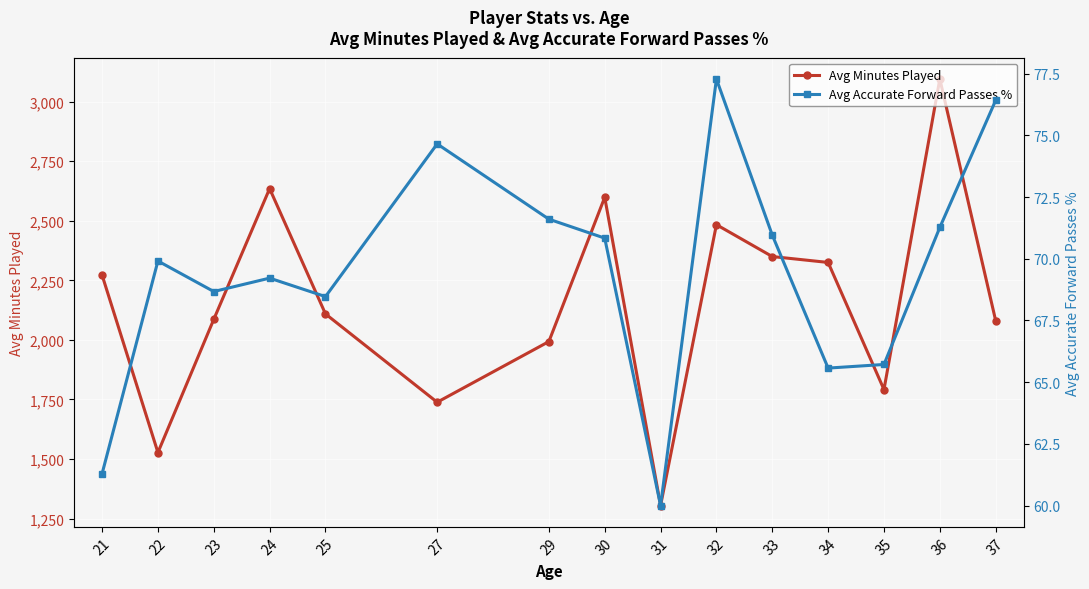

What is the difference between the highest and lowest values at 23?

2017.6